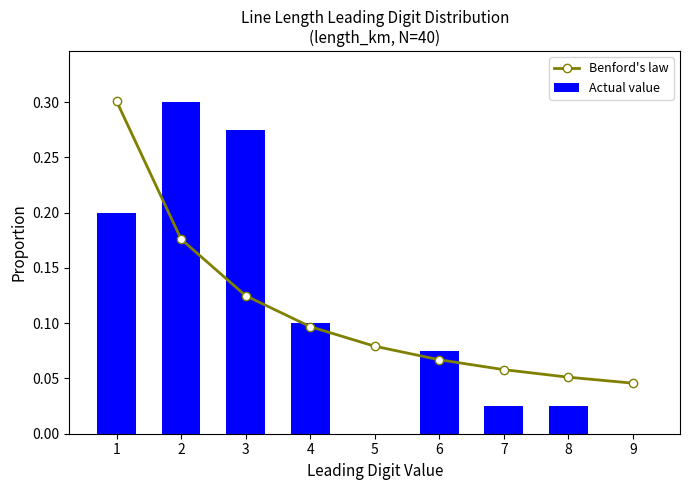

What is the difference between the maximum and minimum values in the Actual value series?

0.3